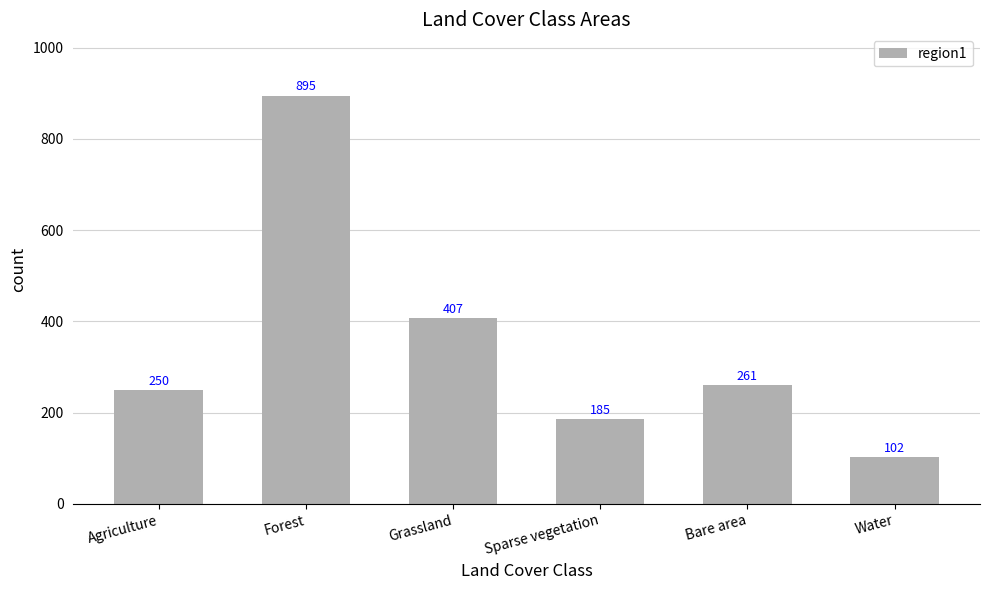

What is the difference between the maximum and minimum values?

793